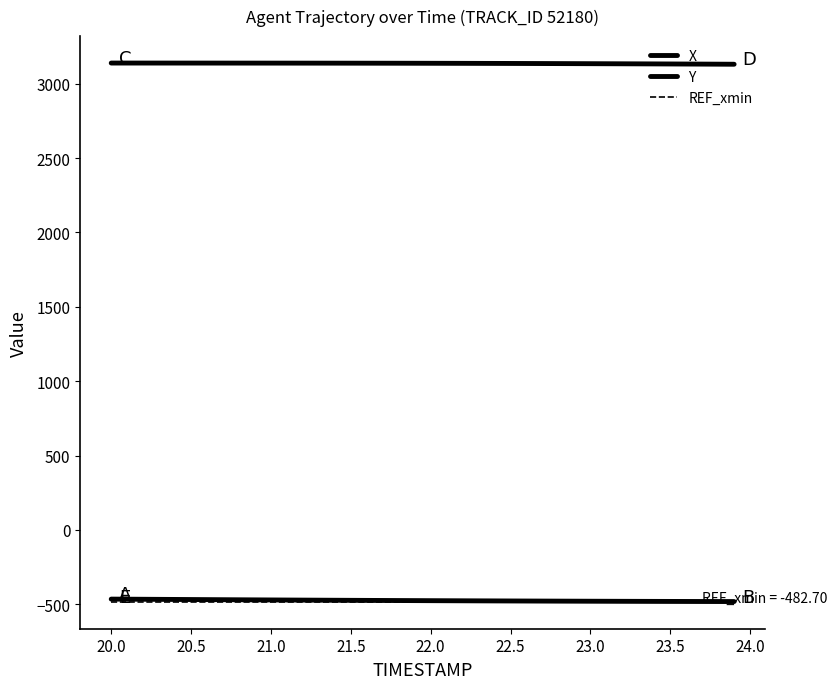

How many lines are shown in the chart?

3